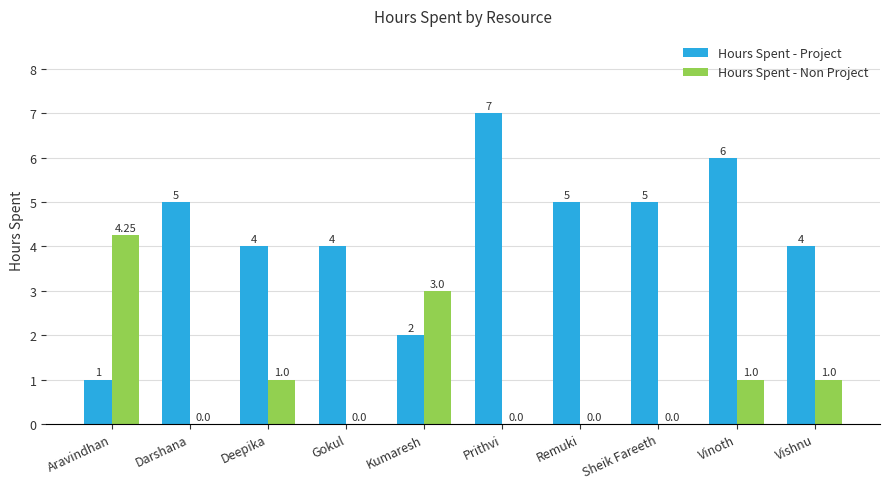

What is the maximum value for Hours Spent - Project?

7.0